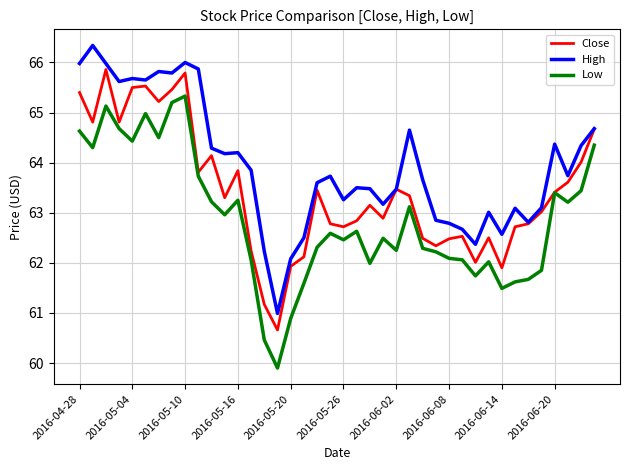

What is the minimum value for Close?

60.7